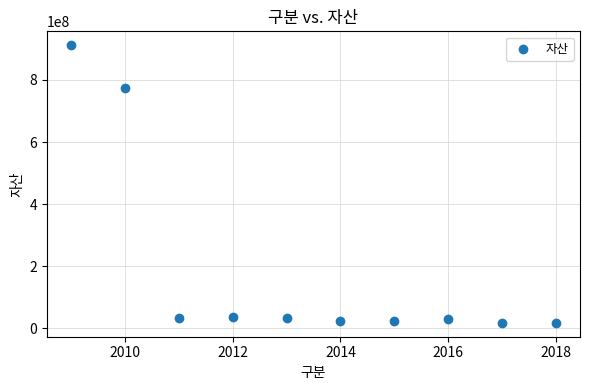

What is the average X value?

2014